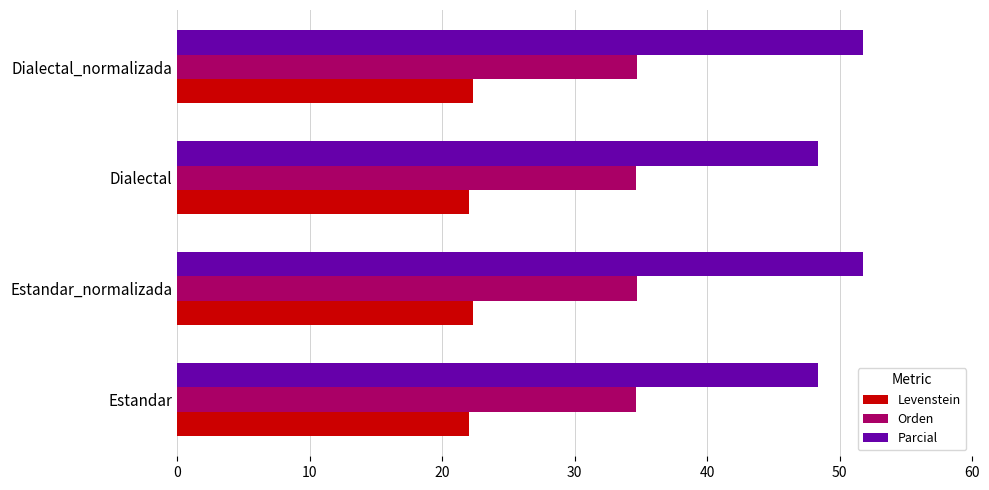

What is the sum of the Parcial values at Estandar and Estandar_normalizada?

100.1